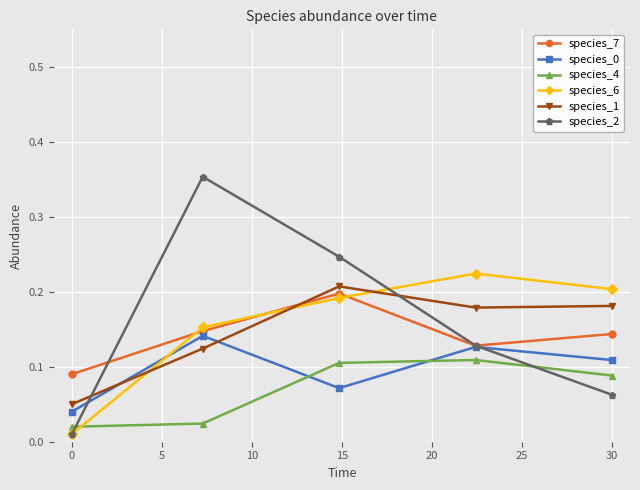

In species_0, how many points are lower than both neighbors (excluding endpoints)?

1